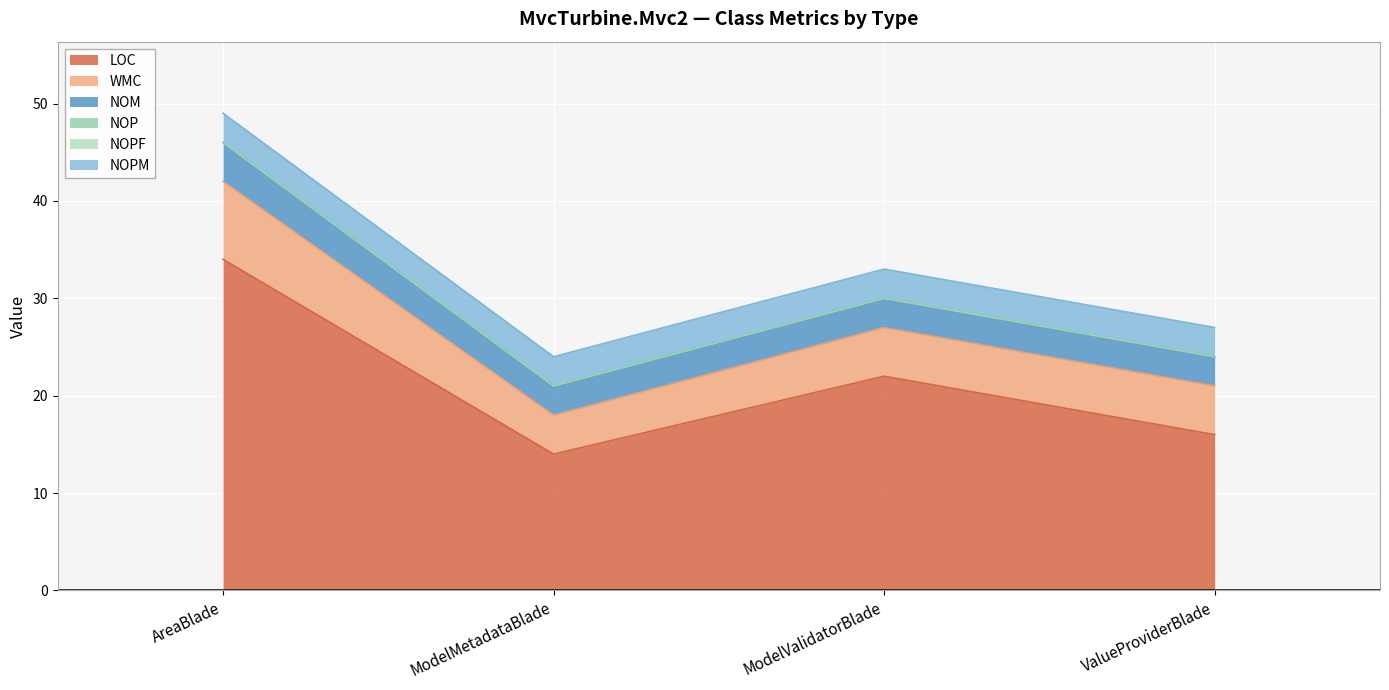

Rank the categories by LOC value from lowest to highest.

ModelMetadataBlade, ValueProviderBlade, ModelValidatorBlade, AreaBlade